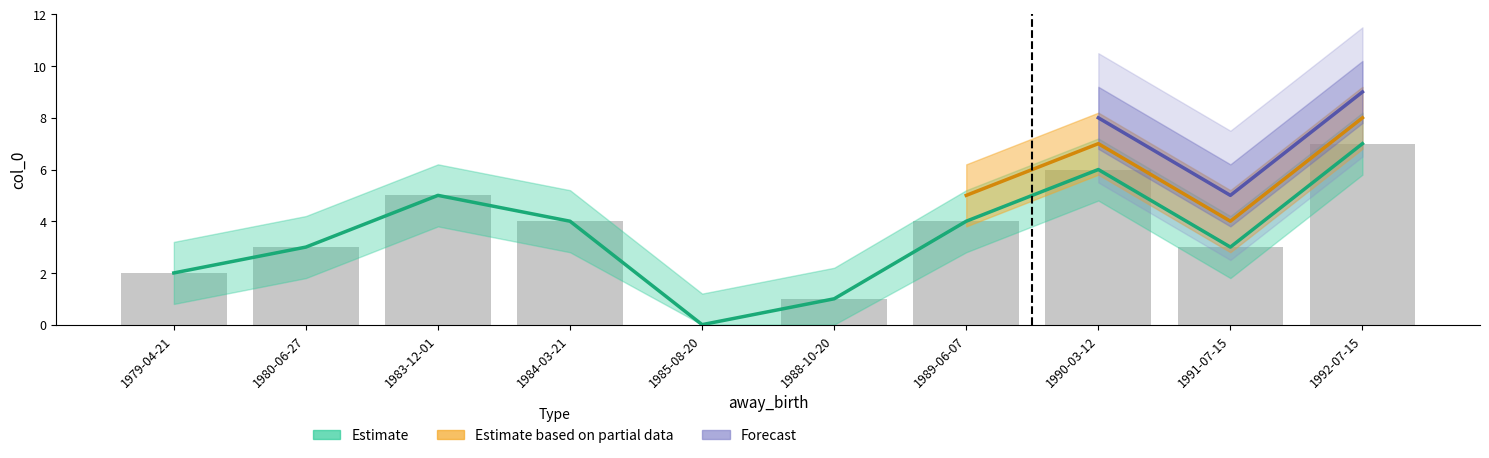

How many Estimate values are between 2 and 5?

6